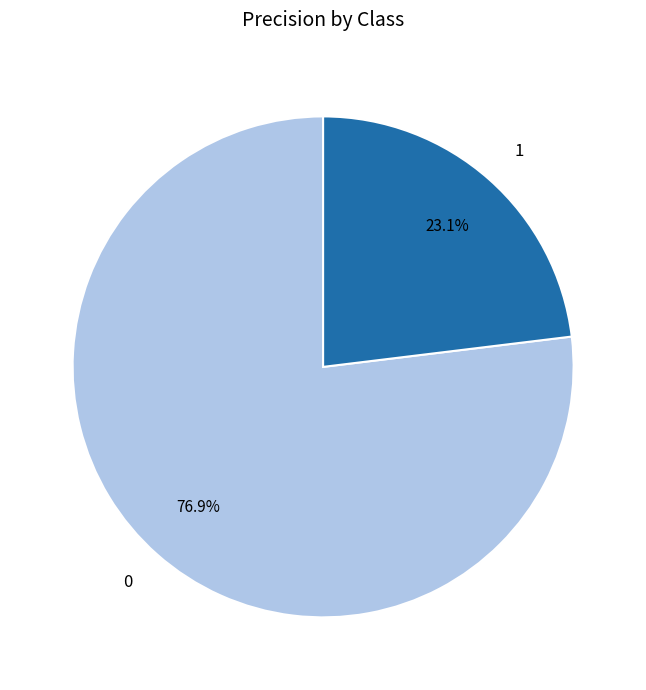

What portion of the pie excludes 1?

76.9%